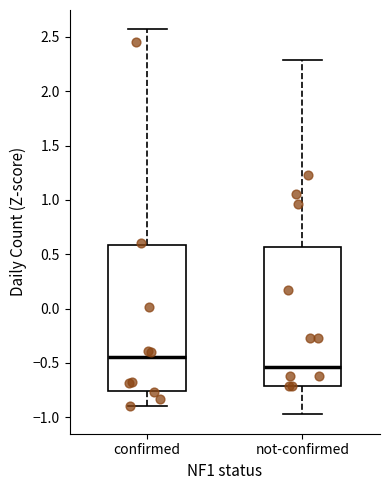

Reading left to right, transcribe this box plot: for each box, give where its median line is, the range the box spans, and where its two whiskers end, as read against the y-axis. The values are not printed on the chart, so give them approximately, as read against the axis.

confirmed: median -0.45, box -0.75 to 0.60, whiskers -0.90 to 2.55
not-confirmed: median -0.55, box -0.70 to 0.55, whiskers -0.95 to 2.30